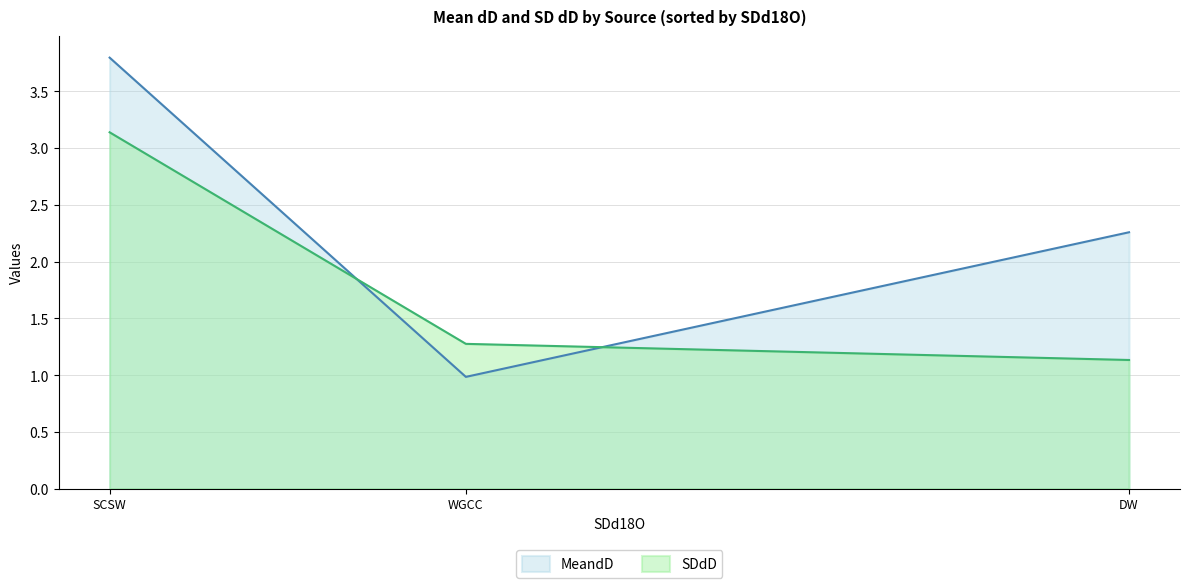

Which series has the largest total across all categories?

MeandD